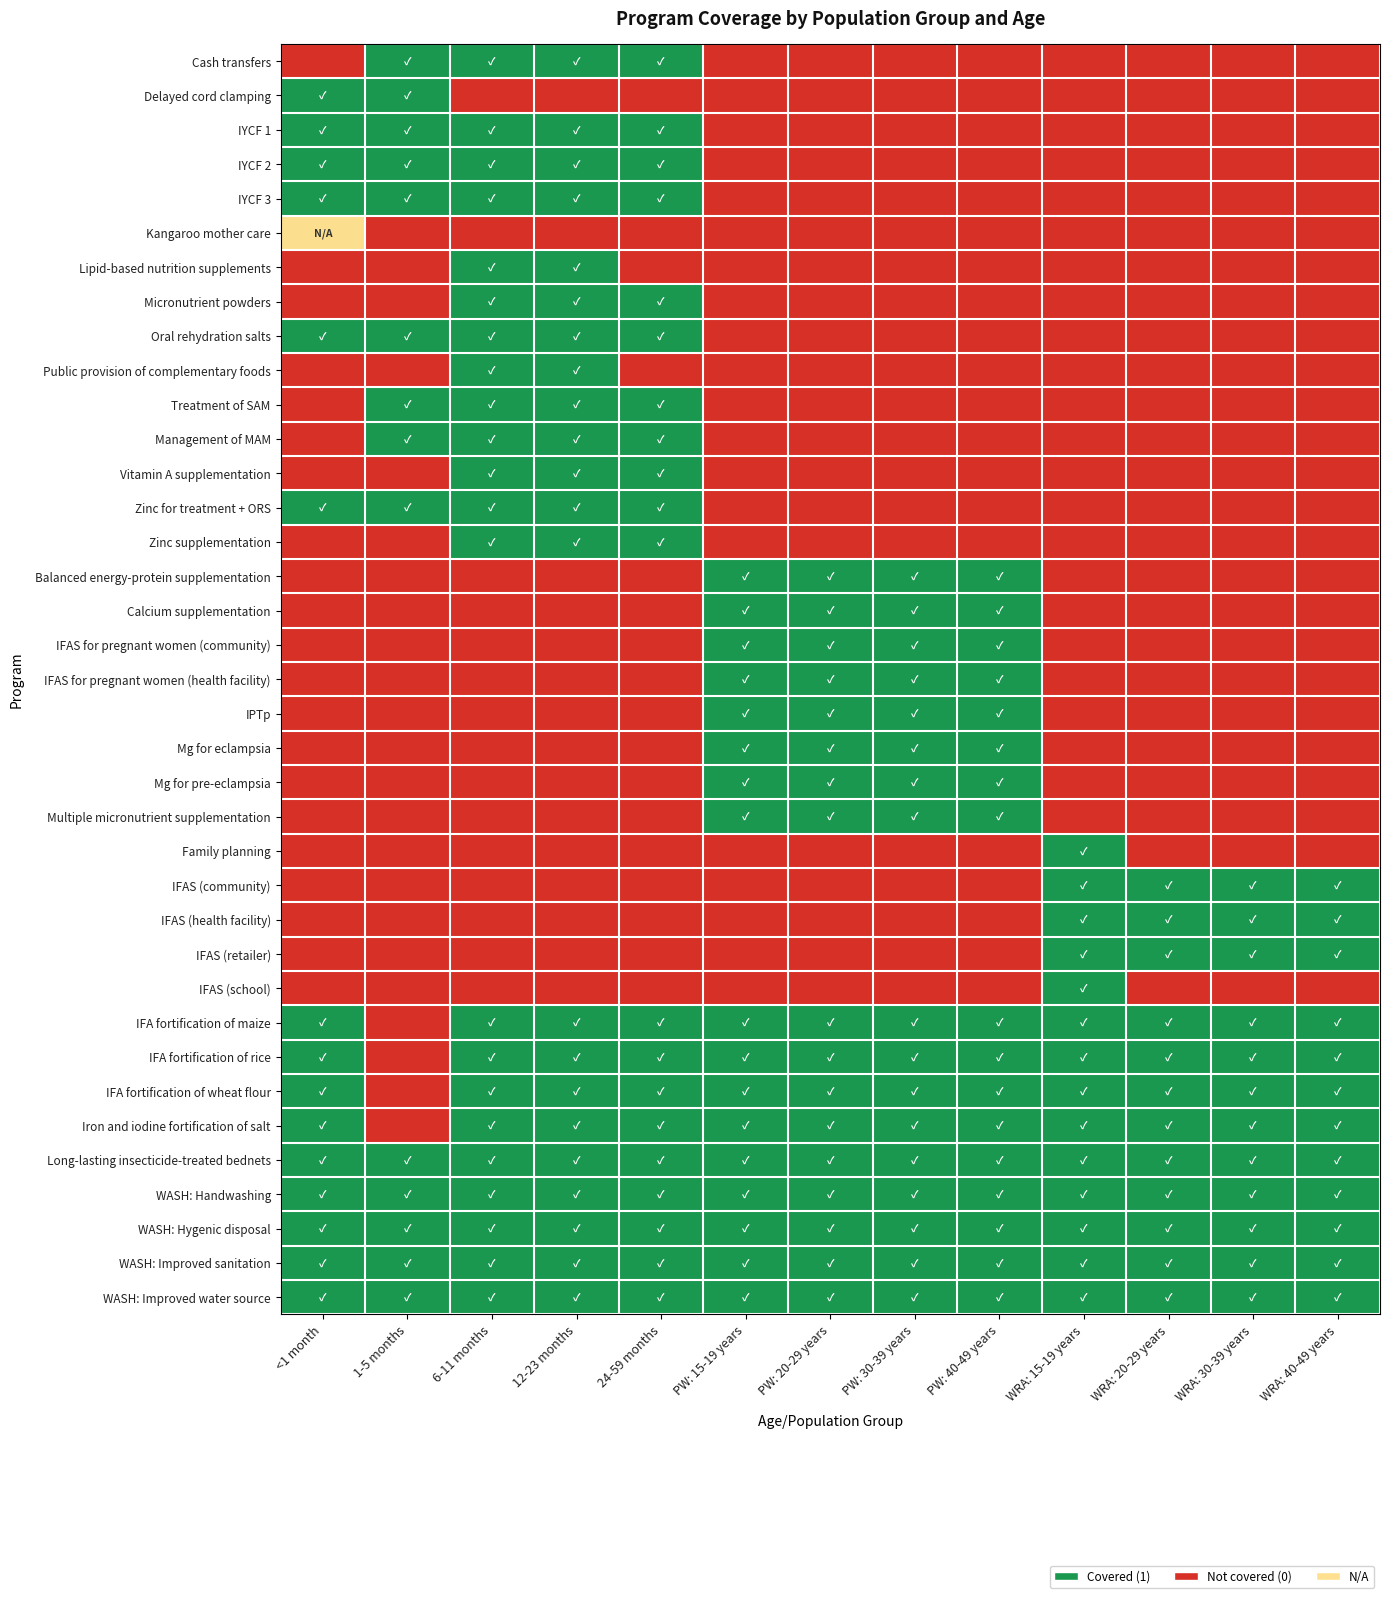

Reading left to right, list all the values displayed in this chart.

Cash transfers: <1 month=0.0	1-5 months=1.0	6-11 months=1.0	12-23 months=1.0	24-59 months=1.0	PW: 15-19 years=0.0	PW: 20-29 years=0.0	PW: 30-39 years=0.0	PW: 40-49 years=0.0	WRA: 15-19 years=0.0	WRA: 20-29 years=0.0	WRA: 30-39 years=0.0	WRA: 40-49 years=0.0
Delayed cord clamping: <1 month=1.0	1-5 months=1.0	6-11 months=0.0	12-23 months=0.0	24-59 months=0.0	PW: 15-19 years=0.0	PW: 20-29 years=0.0	PW: 30-39 years=0.0	PW: 40-49 years=0.0	WRA: 15-19 years=0.0	WRA: 20-29 years=0.0	WRA: 30-39 years=0.0	WRA: 40-49 years=0.0
IYCF 1: <1 month=1.0	1-5 months=1.0	6-11 months=1.0	12-23 months=1.0	24-59 months=1.0	PW: 15-19 years=0.0	PW: 20-29 years=0.0	PW: 30-39 years=0.0	PW: 40-49 years=0.0	WRA: 15-19 years=0.0	WRA: 20-29 years=0.0	WRA: 30-39 years=0.0	WRA: 40-49 years=0.0
IYCF 2: <1 month=1.0	1-5 months=1.0	6-11 months=1.0	12-23 months=1.0	24-59 months=1.0	PW: 15-19 years=0.0	PW: 20-29 years=0.0	PW: 30-39 years=0.0	PW: 40-49 years=0.0	WRA: 15-19 years=0.0	WRA: 20-29 years=0.0	WRA: 30-39 years=0.0	WRA: 40-49 years=0.0
IYCF 3: <1 month=1.0	1-5 months=1.0	6-11 months=1.0	12-23 months=1.0	24-59 months=1.0	PW: 15-19 years=0.0	PW: 20-29 years=0.0	PW: 30-39 years=0.0	PW: 40-49 years=0.0	WRA: 15-19 years=0.0	WRA: 20-29 years=0.0	WRA: 30-39 years=0.0	WRA: 40-49 years=0.0
Kangaroo mother care: <1 month=0.5	1-5 months=0.0	6-11 months=0.0	12-23 months=0.0	24-59 months=0.0	PW: 15-19 years=0.0	PW: 20-29 years=0.0	PW: 30-39 years=0.0	PW: 40-49 years=0.0	WRA: 15-19 years=0.0	WRA: 20-29 years=0.0	WRA: 30-39 years=0.0	WRA: 40-49 years=0.0
Lipid-based nutrition supplements: <1 month=0.0	1-5 months=0.0	6-11 months=1.0	12-23 months=1.0	24-59 months=0.0	PW: 15-19 years=0.0	PW: 20-29 years=0.0	PW: 30-39 years=0.0	PW: 40-49 years=0.0	WRA: 15-19 years=0.0	WRA: 20-29 years=0.0	WRA: 30-39 years=0.0	WRA: 40-49 years=0.0
Micronutrient powders: <1 month=0.0	1-5 months=0.0	6-11 months=1.0	12-23 months=1.0	24-59 months=1.0	PW: 15-19 years=0.0	PW: 20-29 years=0.0	PW: 30-39 years=0.0	PW: 40-49 years=0.0	WRA: 15-19 years=0.0	WRA: 20-29 years=0.0	WRA: 30-39 years=0.0	WRA: 40-49 years=0.0
Oral rehydration salts: <1 month=1.0	1-5 months=1.0	6-11 months=1.0	12-23 months=1.0	24-59 months=1.0	PW: 15-19 years=0.0	PW: 20-29 years=0.0	PW: 30-39 years=0.0	PW: 40-49 years=0.0	WRA: 15-19 years=0.0	WRA: 20-29 years=0.0	WRA: 30-39 years=0.0	WRA: 40-49 years=0.0
Public provision of complementary foods: <1 month=0.0	1-5 months=0.0	6-11 months=1.0	12-23 months=1.0	24-59 months=0.0	PW: 15-19 years=0.0	PW: 20-29 years=0.0	PW: 30-39 years=0.0	PW: 40-49 years=0.0	WRA: 15-19 years=0.0	WRA: 20-29 years=0.0	WRA: 30-39 years=0.0	WRA: 40-49 years=0.0
Treatment of SAM: <1 month=0.0	1-5 months=1.0	6-11 months=1.0	12-23 months=1.0	24-59 months=1.0	PW: 15-19 years=0.0	PW: 20-29 years=0.0	PW: 30-39 years=0.0	PW: 40-49 years=0.0	WRA: 15-19 years=0.0	WRA: 20-29 years=0.0	WRA: 30-39 years=0.0	WRA: 40-49 years=0.0
Management of MAM: <1 month=0.0	1-5 months=1.0	6-11 months=1.0	12-23 months=1.0	24-59 months=1.0	PW: 15-19 years=0.0	PW: 20-29 years=0.0	PW: 30-39 years=0.0	PW: 40-49 years=0.0	WRA: 15-19 years=0.0	WRA: 20-29 years=0.0	WRA: 30-39 years=0.0	WRA: 40-49 years=0.0
Vitamin A supplementation: <1 month=0.0	1-5 months=0.0	6-11 months=1.0	12-23 months=1.0	24-59 months=1.0	PW: 15-19 years=0.0	PW: 20-29 years=0.0	PW: 30-39 years=0.0	PW: 40-49 years=0.0	WRA: 15-19 years=0.0	WRA: 20-29 years=0.0	WRA: 30-39 years=0.0	WRA: 40-49 years=0.0
Zinc for treatment + ORS: <1 month=1.0	1-5 months=1.0	6-11 months=1.0	12-23 months=1.0	24-59 months=1.0	PW: 15-19 years=0.0	PW: 20-29 years=0.0	PW: 30-39 years=0.0	PW: 40-49 years=0.0	WRA: 15-19 years=0.0	WRA: 20-29 years=0.0	WRA: 30-39 years=0.0	WRA: 40-49 years=0.0
Zinc supplementation: <1 month=0.0	1-5 months=0.0	6-11 months=1.0	12-23 months=1.0	24-59 months=1.0	PW: 15-19 years=0.0	PW: 20-29 years=0.0	PW: 30-39 years=0.0	PW: 40-49 years=0.0	WRA: 15-19 years=0.0	WRA: 20-29 years=0.0	WRA: 30-39 years=0.0	WRA: 40-49 years=0.0
Balanced energy-protein supplementation: <1 month=0.0	1-5 months=0.0	6-11 months=0.0	12-23 months=0.0	24-59 months=0.0	PW: 15-19 years=1.0	PW: 20-29 years=1.0	PW: 30-39 years=1.0	PW: 40-49 years=1.0	WRA: 15-19 years=0.0	WRA: 20-29 years=0.0	WRA: 30-39 years=0.0	WRA: 40-49 years=0.0
Calcium supplementation: <1 month=0.0	1-5 months=0.0	6-11 months=0.0	12-23 months=0.0	24-59 months=0.0	PW: 15-19 years=1.0	PW: 20-29 years=1.0	PW: 30-39 years=1.0	PW: 40-49 years=1.0	WRA: 15-19 years=0.0	WRA: 20-29 years=0.0	WRA: 30-39 years=0.0	WRA: 40-49 years=0.0
IFAS for pregnant women (community): <1 month=0.0	1-5 months=0.0	6-11 months=0.0	12-23 months=0.0	24-59 months=0.0	PW: 15-19 years=1.0	PW: 20-29 years=1.0	PW: 30-39 years=1.0	PW: 40-49 years=1.0	WRA: 15-19 years=0.0	WRA: 20-29 years=0.0	WRA: 30-39 years=0.0	WRA: 40-49 years=0.0
IFAS for pregnant women (health facility): <1 month=0.0	1-5 months=0.0	6-11 months=0.0	12-23 months=0.0	24-59 months=0.0	PW: 15-19 years=1.0	PW: 20-29 years=1.0	PW: 30-39 years=1.0	PW: 40-49 years=1.0	WRA: 15-19 years=0.0	WRA: 20-29 years=0.0	WRA: 30-39 years=0.0	WRA: 40-49 years=0.0
IPTp: <1 month=0.0	1-5 months=0.0	6-11 months=0.0	12-23 months=0.0	24-59 months=0.0	PW: 15-19 years=1.0	PW: 20-29 years=1.0	PW: 30-39 years=1.0	PW: 40-49 years=1.0	WRA: 15-19 years=0.0	WRA: 20-29 years=0.0	WRA: 30-39 years=0.0	WRA: 40-49 years=0.0
Mg for eclampsia: <1 month=0.0	1-5 months=0.0	6-11 months=0.0	12-23 months=0.0	24-59 months=0.0	PW: 15-19 years=1.0	PW: 20-29 years=1.0	PW: 30-39 years=1.0	PW: 40-49 years=1.0	WRA: 15-19 years=0.0	WRA: 20-29 years=0.0	WRA: 30-39 years=0.0	WRA: 40-49 years=0.0
Mg for pre-eclampsia: <1 month=0.0	1-5 months=0.0	6-11 months=0.0	12-23 months=0.0	24-59 months=0.0	PW: 15-19 years=1.0	PW: 20-29 years=1.0	PW: 30-39 years=1.0	PW: 40-49 years=1.0	WRA: 15-19 years=0.0	WRA: 20-29 years=0.0	WRA: 30-39 years=0.0	WRA: 40-49 years=0.0
Multiple micronutrient supplementation: <1 month=0.0	1-5 months=0.0	6-11 months=0.0	12-23 months=0.0	24-59 months=0.0	PW: 15-19 years=1.0	PW: 20-29 years=1.0	PW: 30-39 years=1.0	PW: 40-49 years=1.0	WRA: 15-19 years=0.0	WRA: 20-29 years=0.0	WRA: 30-39 years=0.0	WRA: 40-49 years=0.0
Family planning: <1 month=0.0	1-5 months=0.0	6-11 months=0.0	12-23 months=0.0	24-59 months=0.0	PW: 15-19 years=0.0	PW: 20-29 years=0.0	PW: 30-39 years=0.0	PW: 40-49 years=0.0	WRA: 15-19 years=1.0	WRA: 20-29 years=0.0	WRA: 30-39 years=0.0	WRA: 40-49 years=0.0
IFAS (community): <1 month=0.0	1-5 months=0.0	6-11 months=0.0	12-23 months=0.0	24-59 months=0.0	PW: 15-19 years=0.0	PW: 20-29 years=0.0	PW: 30-39 years=0.0	PW: 40-49 years=0.0	WRA: 15-19 years=1.0	WRA: 20-29 years=1.0	WRA: 30-39 years=1.0	WRA: 40-49 years=1.0
IFAS (health facility): <1 month=0.0	1-5 months=0.0	6-11 months=0.0	12-23 months=0.0	24-59 months=0.0	PW: 15-19 years=0.0	PW: 20-29 years=0.0	PW: 30-39 years=0.0	PW: 40-49 years=0.0	WRA: 15-19 years=1.0	WRA: 20-29 years=1.0	WRA: 30-39 years=1.0	WRA: 40-49 years=1.0
IFAS (retailer): <1 month=0.0	1-5 months=0.0	6-11 months=0.0	12-23 months=0.0	24-59 months=0.0	PW: 15-19 years=0.0	PW: 20-29 years=0.0	PW: 30-39 years=0.0	PW: 40-49 years=0.0	WRA: 15-19 years=1.0	WRA: 20-29 years=1.0	WRA: 30-39 years=1.0	WRA: 40-49 years=1.0
IFAS (school): <1 month=0.0	1-5 months=0.0	6-11 months=0.0	12-23 months=0.0	24-59 months=0.0	PW: 15-19 years=0.0	PW: 20-29 years=0.0	PW: 30-39 years=0.0	PW: 40-49 years=0.0	WRA: 15-19 years=1.0	WRA: 20-29 years=0.0	WRA: 30-39 years=0.0	WRA: 40-49 years=0.0
IFA fortification of maize: <1 month=1.0	1-5 months=0.0	6-11 months=1.0	12-23 months=1.0	24-59 months=1.0	PW: 15-19 years=1.0	PW: 20-29 years=1.0	PW: 30-39 years=1.0	PW: 40-49 years=1.0	WRA: 15-19 years=1.0	WRA: 20-29 years=1.0	WRA: 30-39 years=1.0	WRA: 40-49 years=1.0
IFA fortification of rice: <1 month=1.0	1-5 months=0.0	6-11 months=1.0	12-23 months=1.0	24-59 months=1.0	PW: 15-19 years=1.0	PW: 20-29 years=1.0	PW: 30-39 years=1.0	PW: 40-49 years=1.0	WRA: 15-19 years=1.0	WRA: 20-29 years=1.0	WRA: 30-39 years=1.0	WRA: 40-49 years=1.0
IFA fortification of wheat flour: <1 month=1.0	1-5 months=0.0	6-11 months=1.0	12-23 months=1.0	24-59 months=1.0	PW: 15-19 years=1.0	PW: 20-29 years=1.0	PW: 30-39 years=1.0	PW: 40-49 years=1.0	WRA: 15-19 years=1.0	WRA: 20-29 years=1.0	WRA: 30-39 years=1.0	WRA: 40-49 years=1.0
Iron and iodine fortification of salt: <1 month=1.0	1-5 months=0.0	6-11 months=1.0	12-23 months=1.0	24-59 months=1.0	PW: 15-19 years=1.0	PW: 20-29 years=1.0	PW: 30-39 years=1.0	PW: 40-49 years=1.0	WRA: 15-19 years=1.0	WRA: 20-29 years=1.0	WRA: 30-39 years=1.0	WRA: 40-49 years=1.0
Long-lasting insecticide-treated bednets: <1 month=1.0	1-5 months=1.0	6-11 months=1.0	12-23 months=1.0	24-59 months=1.0	PW: 15-19 years=1.0	PW: 20-29 years=1.0	PW: 30-39 years=1.0	PW: 40-49 years=1.0	WRA: 15-19 years=1.0	WRA: 20-29 years=1.0	WRA: 30-39 years=1.0	WRA: 40-49 years=1.0
WASH: Handwashing: <1 month=1.0	1-5 months=1.0	6-11 months=1.0	12-23 months=1.0	24-59 months=1.0	PW: 15-19 years=1.0	PW: 20-29 years=1.0	PW: 30-39 years=1.0	PW: 40-49 years=1.0	WRA: 15-19 years=1.0	WRA: 20-29 years=1.0	WRA: 30-39 years=1.0	WRA: 40-49 years=1.0
WASH: Hygenic disposal: <1 month=1.0	1-5 months=1.0	6-11 months=1.0	12-23 months=1.0	24-59 months=1.0	PW: 15-19 years=1.0	PW: 20-29 years=1.0	PW: 30-39 years=1.0	PW: 40-49 years=1.0	WRA: 15-19 years=1.0	WRA: 20-29 years=1.0	WRA: 30-39 years=1.0	WRA: 40-49 years=1.0
WASH: Improved sanitation: <1 month=1.0	1-5 months=1.0	6-11 months=1.0	12-23 months=1.0	24-59 months=1.0	PW: 15-19 years=1.0	PW: 20-29 years=1.0	PW: 30-39 years=1.0	PW: 40-49 years=1.0	WRA: 15-19 years=1.0	WRA: 20-29 years=1.0	WRA: 30-39 years=1.0	WRA: 40-49 years=1.0
WASH: Improved water source: <1 month=1.0	1-5 months=1.0	6-11 months=1.0	12-23 months=1.0	24-59 months=1.0	PW: 15-19 years=1.0	PW: 20-29 years=1.0	PW: 30-39 years=1.0	PW: 40-49 years=1.0	WRA: 15-19 years=1.0	WRA: 20-29 years=1.0	WRA: 30-39 years=1.0	WRA: 40-49 years=1.0